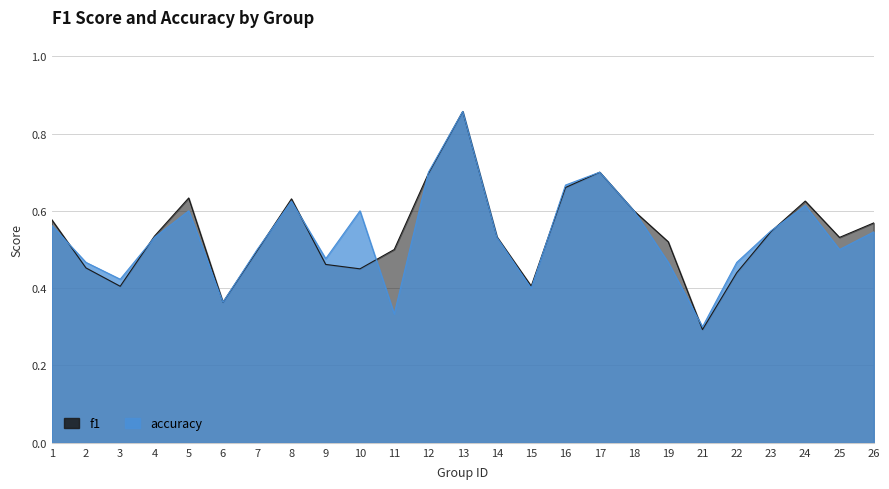

List the series in order of their overall mean, lowest first.

accuracy, f1